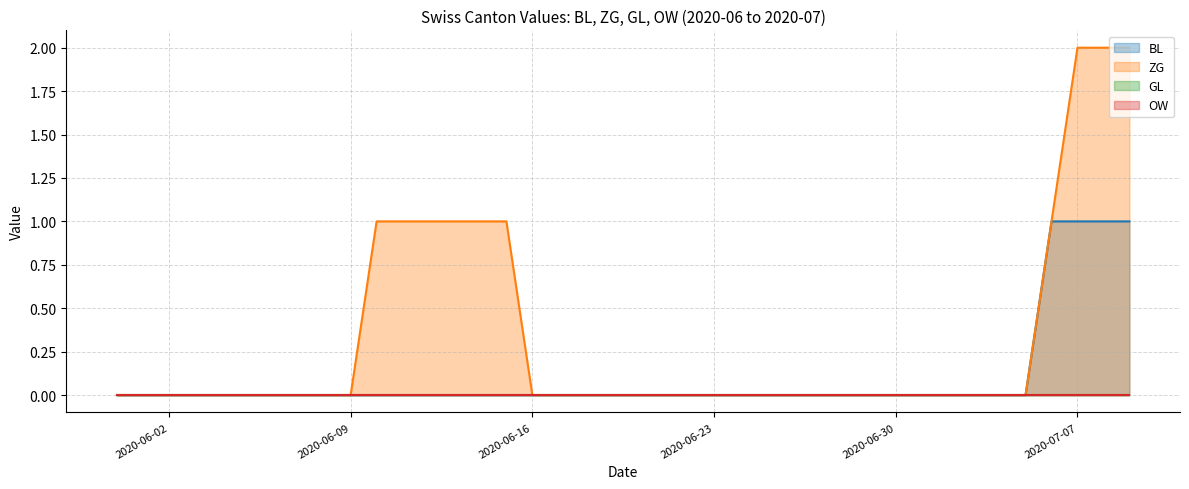

Does the chart display data point markers on the line(s)?

No